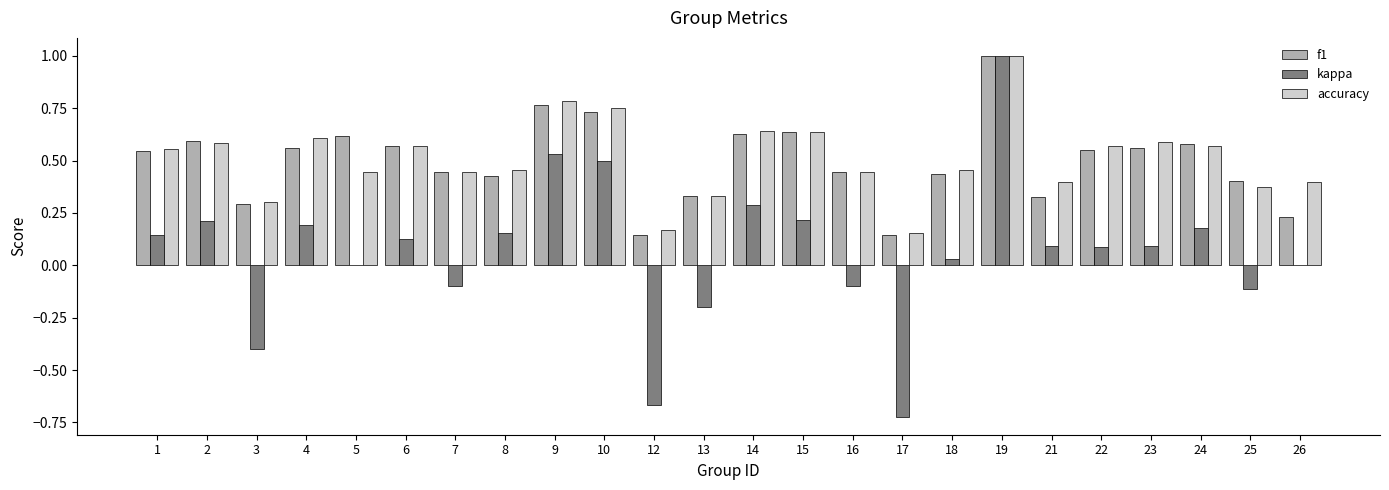

Are the bars horizontal?

No